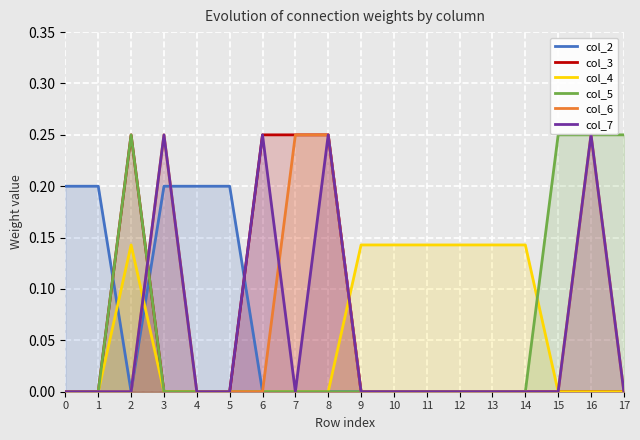

Between 6 and 13, which series saw the biggest shift?

col_3